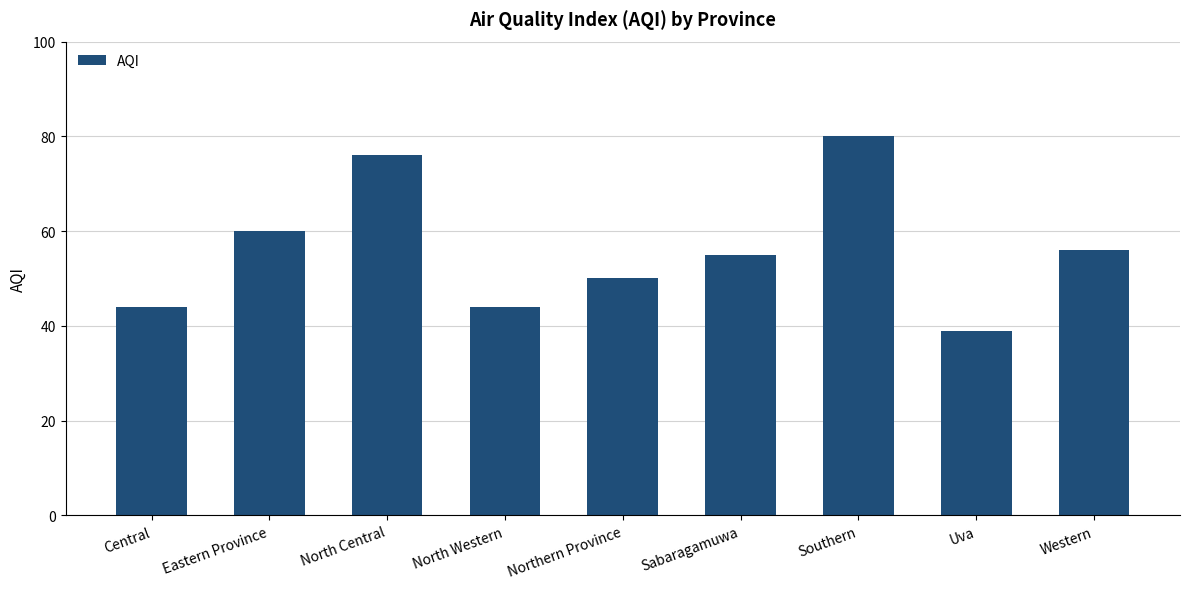

How many distinct data groups are displayed?

1